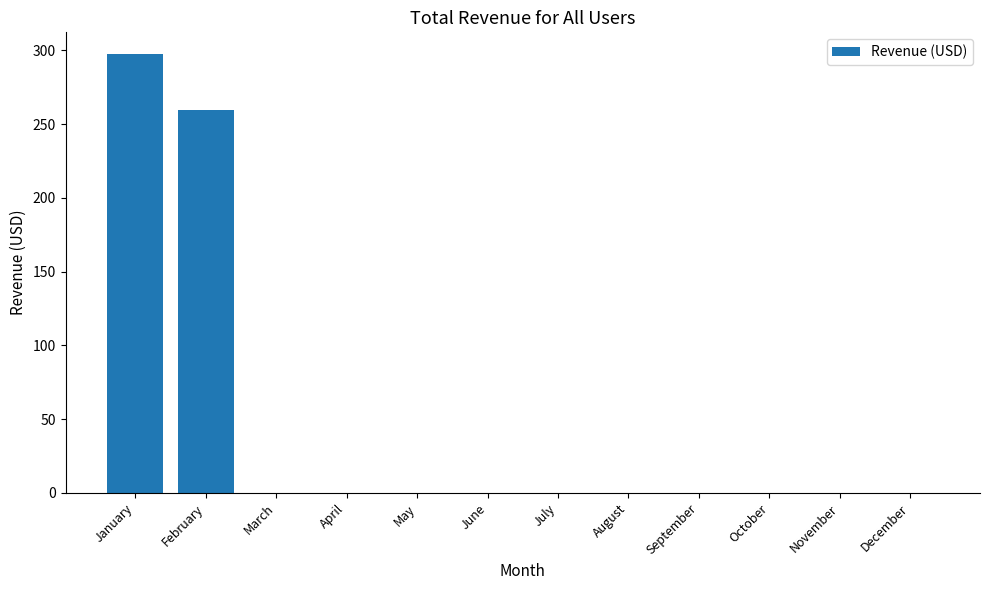

What is the change in value from January to September?

-297.4